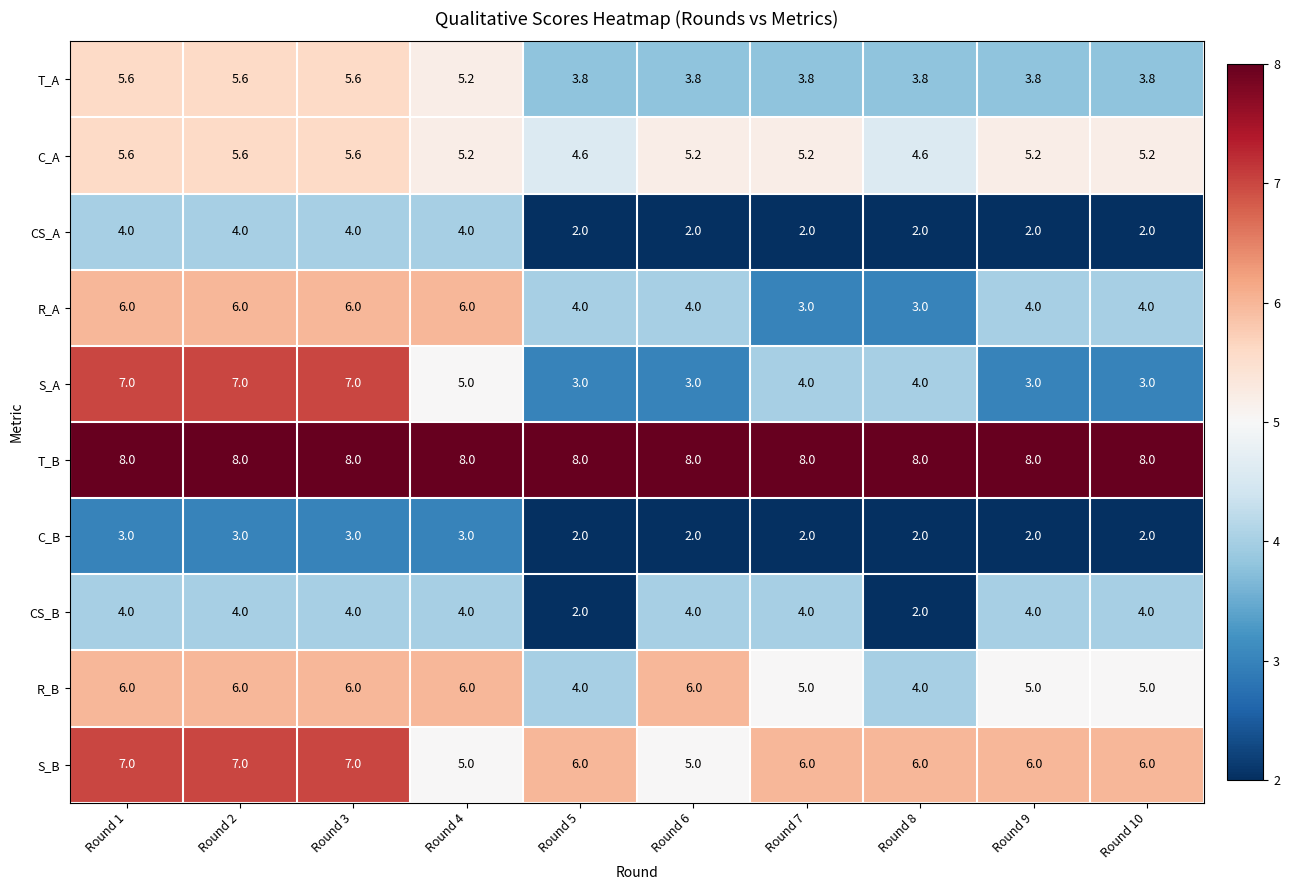

What is the maximum value for C_A?

5.6